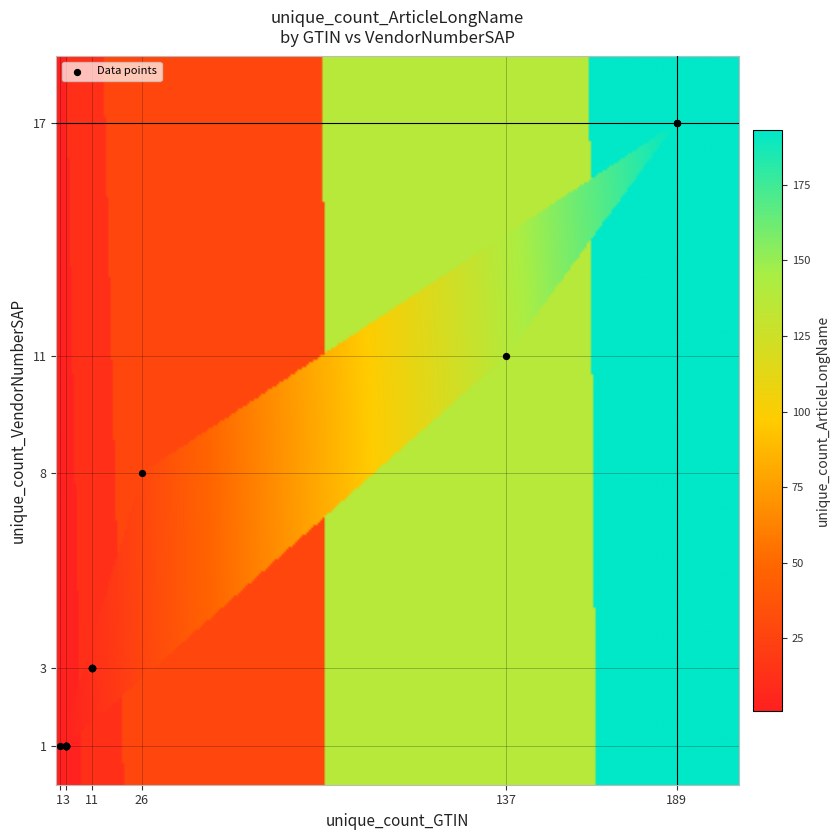

What Y value in the scatter plot is closest to 9?

8